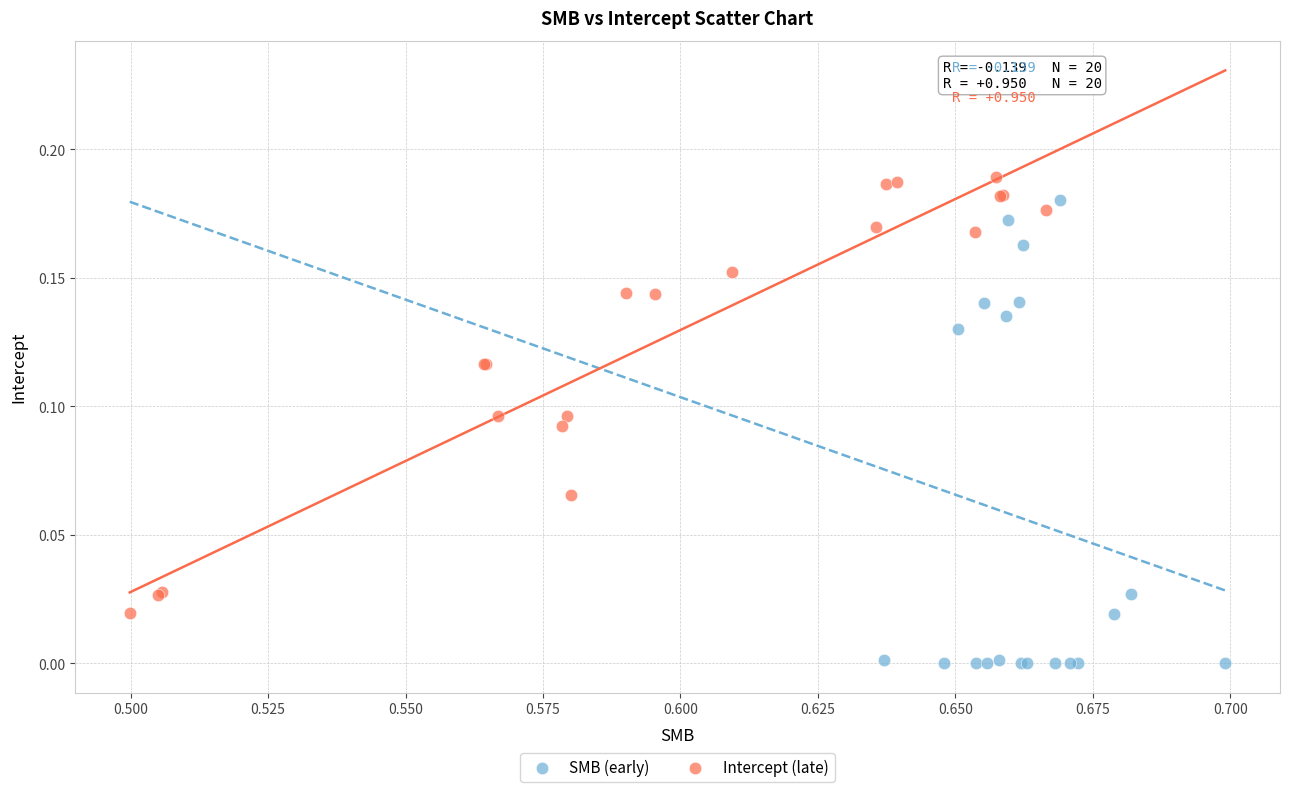

Which series contains the lowest Y value?

SMB (early)